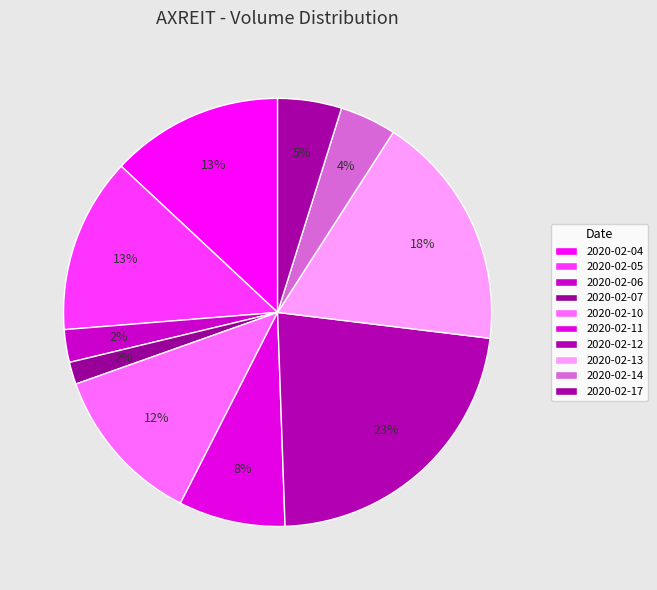

How many slices are in this pie chart?

10